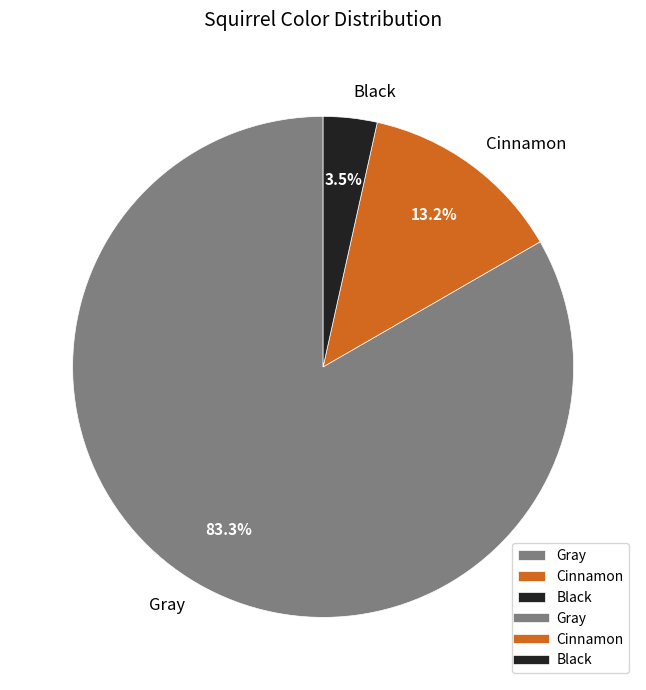

Which has a higher value, Black or Gray?

Gray